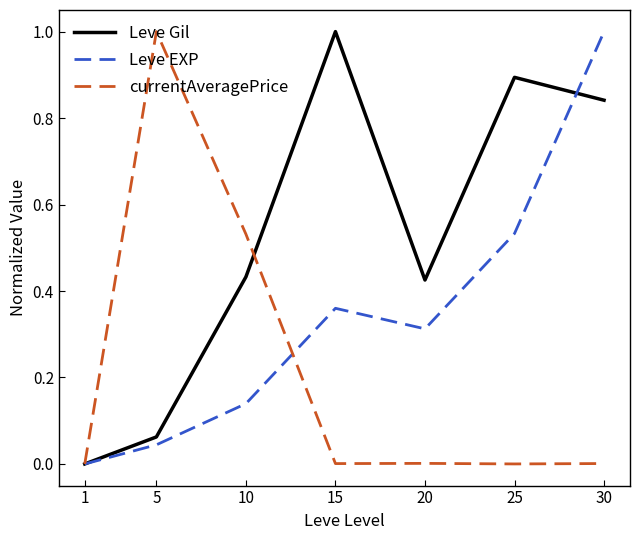

Rank the series by their average value, from lowest to highest.

currentAveragePrice, Leve EXP, Leve Gil